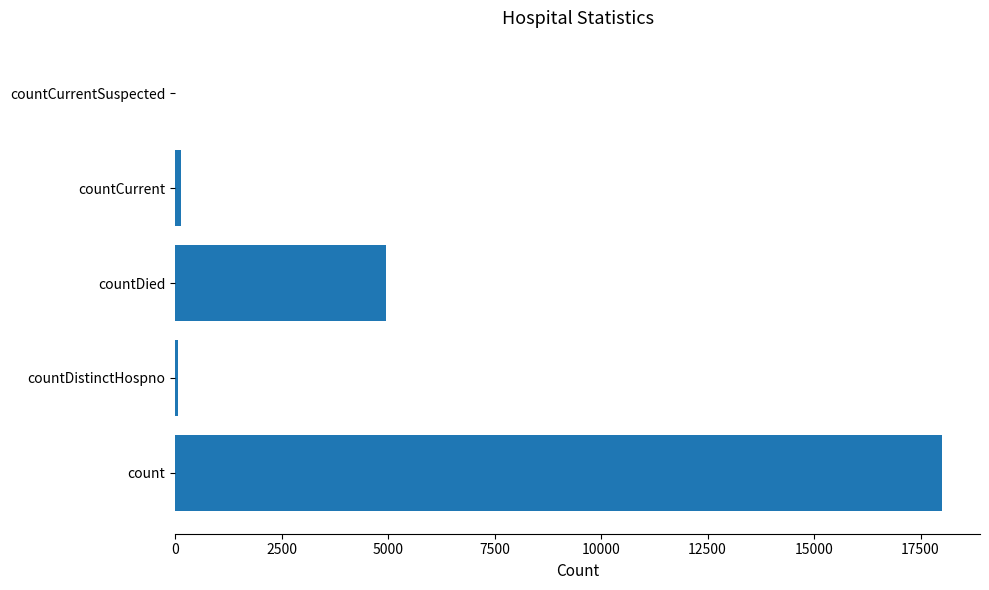

What is the sum of all values?

23159